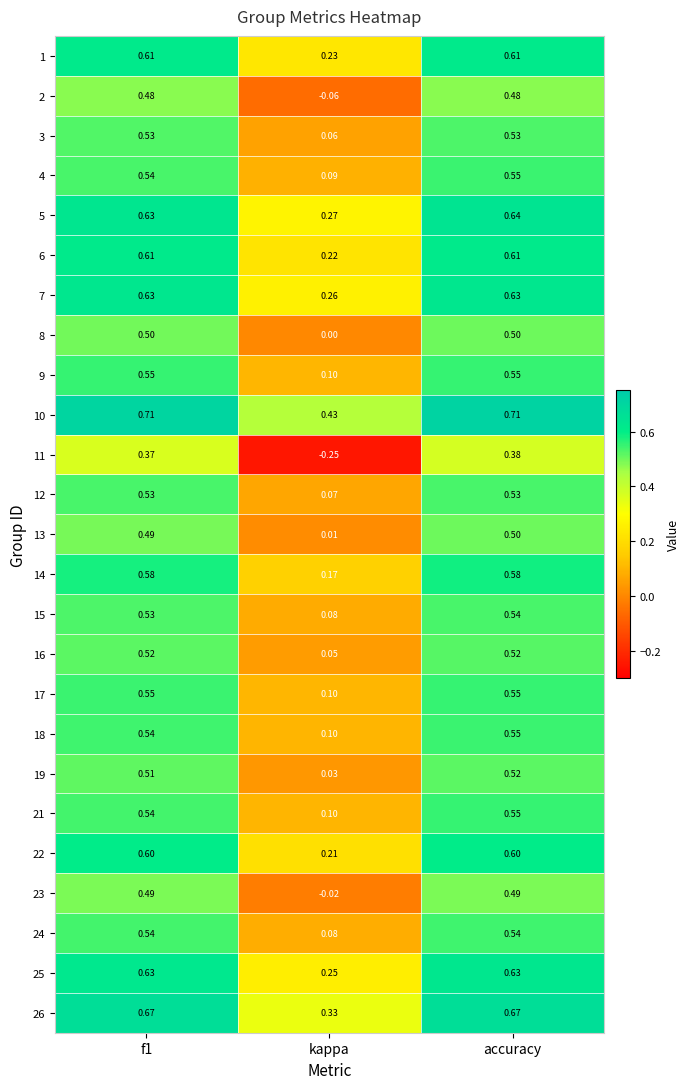

Where is 19 nearest to the value 0?

kappa